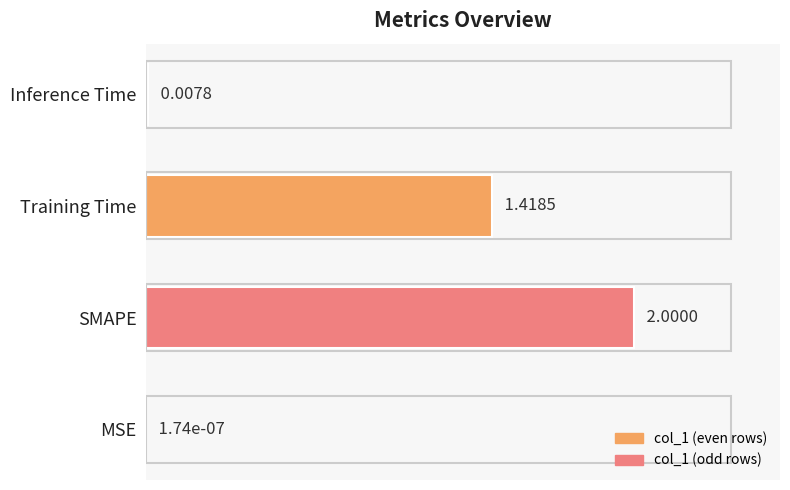

Which category has the highest value across all series?

SMAPE